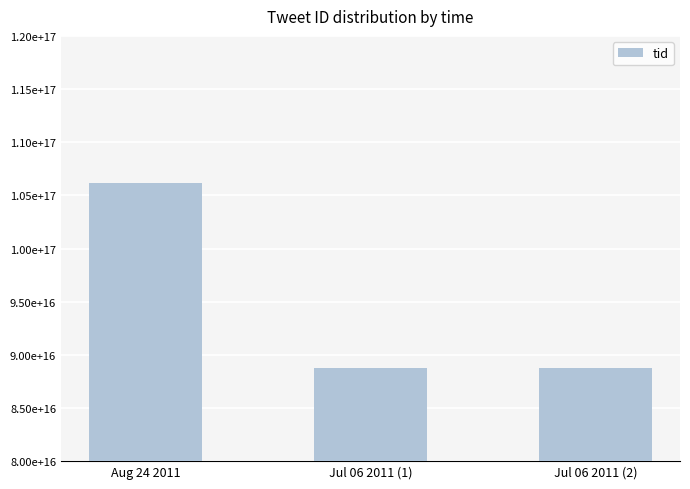

What is the greatest value displayed?

106169549199642624